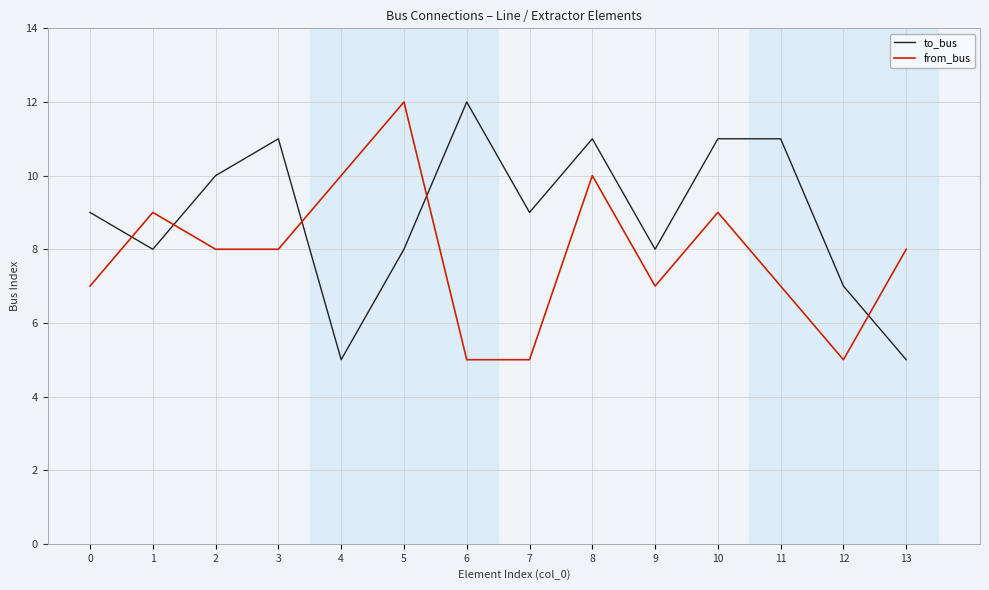

Rank the series by their average value, from lowest to highest.

from_bus, to_bus